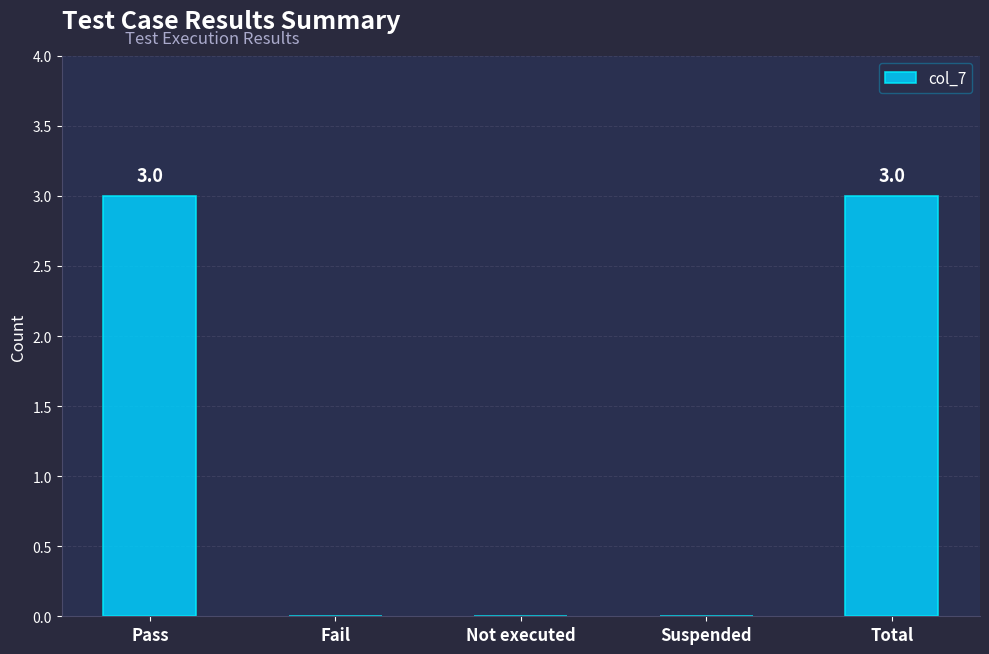

How many distinct data groups are displayed?

1